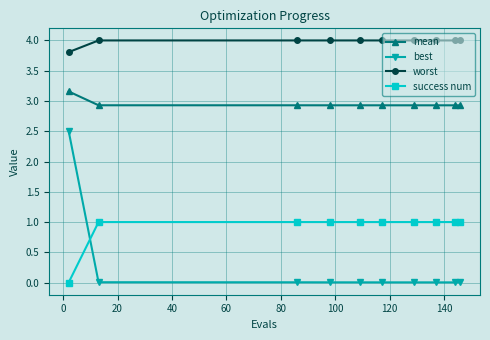

What are all the series names shown in the legend?

mean, best, worst, success num